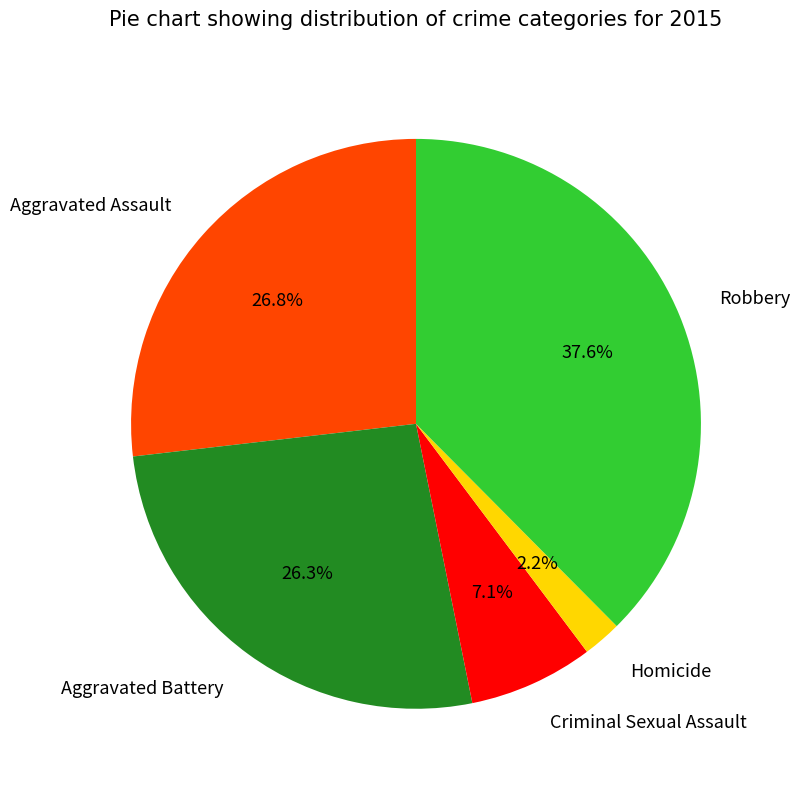

Which category has the biggest portion of the pie?

Robbery